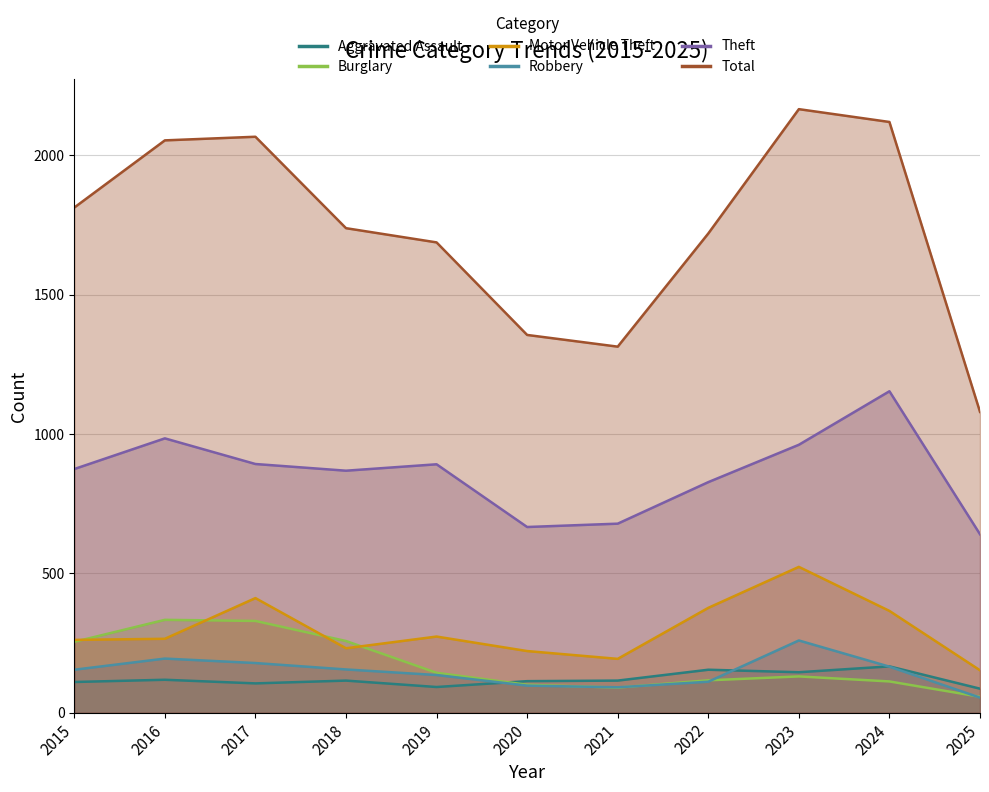

Which series has the largest range (max minus min)?

Total